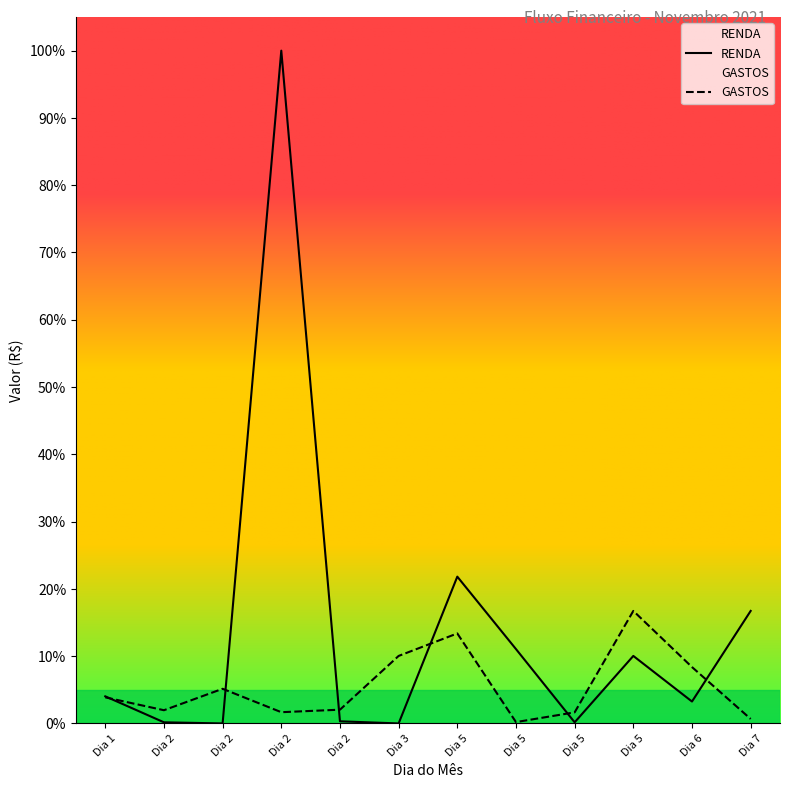

The RENDA series shows 16.7 at Dia 7. True or false?

True